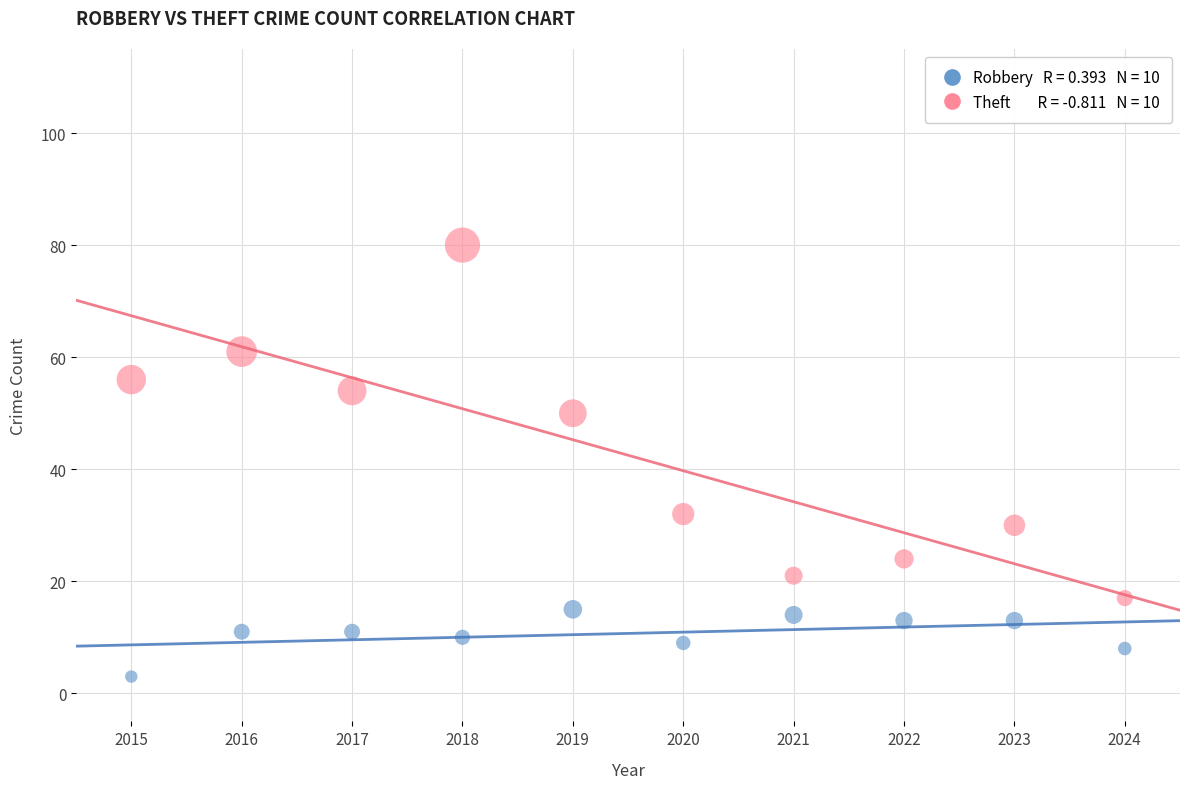

Across all data points, what is the range of Y values (max minus min)?

77